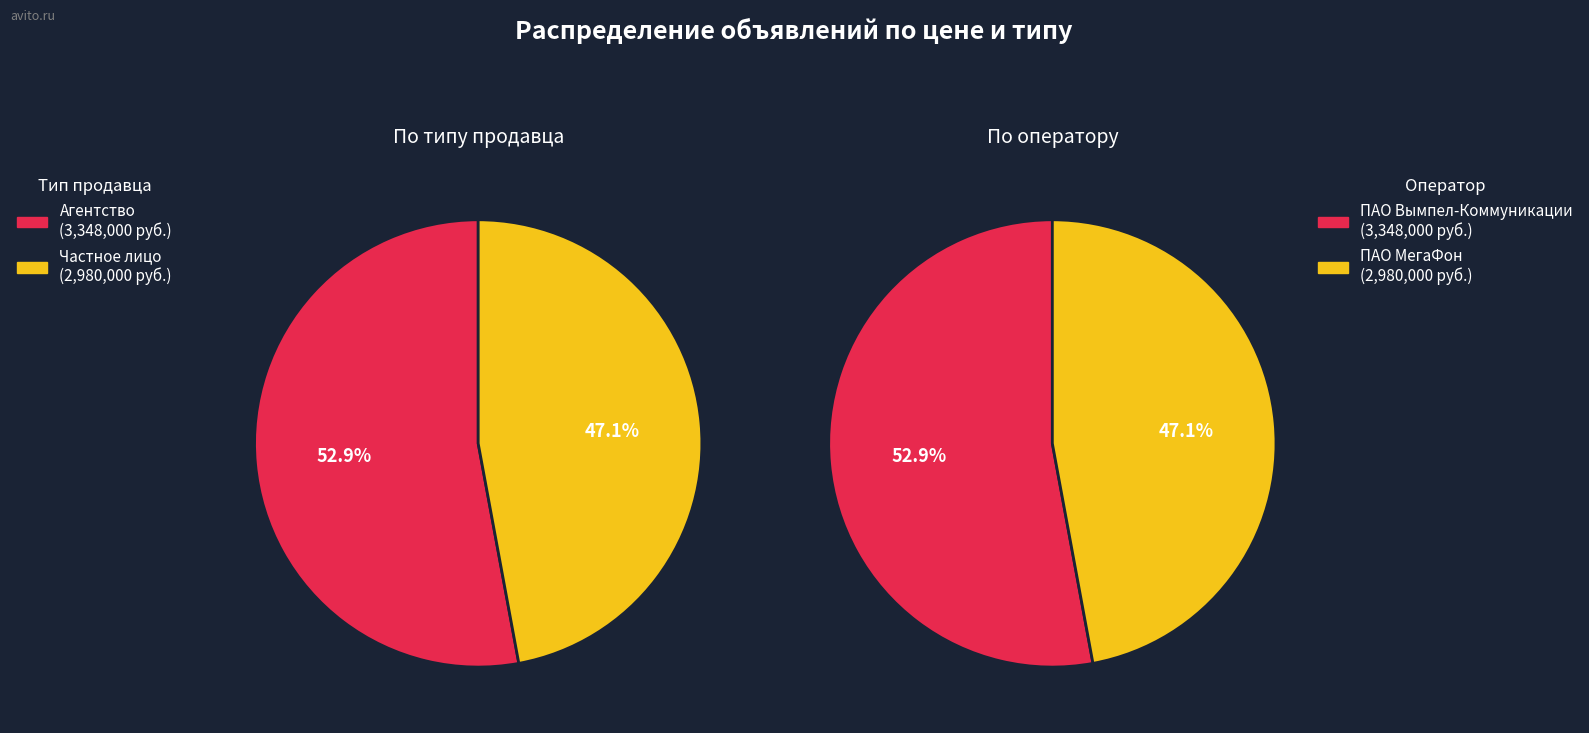

To the nearest percent, what is the difference between the largest and smallest slice percentages?

6%